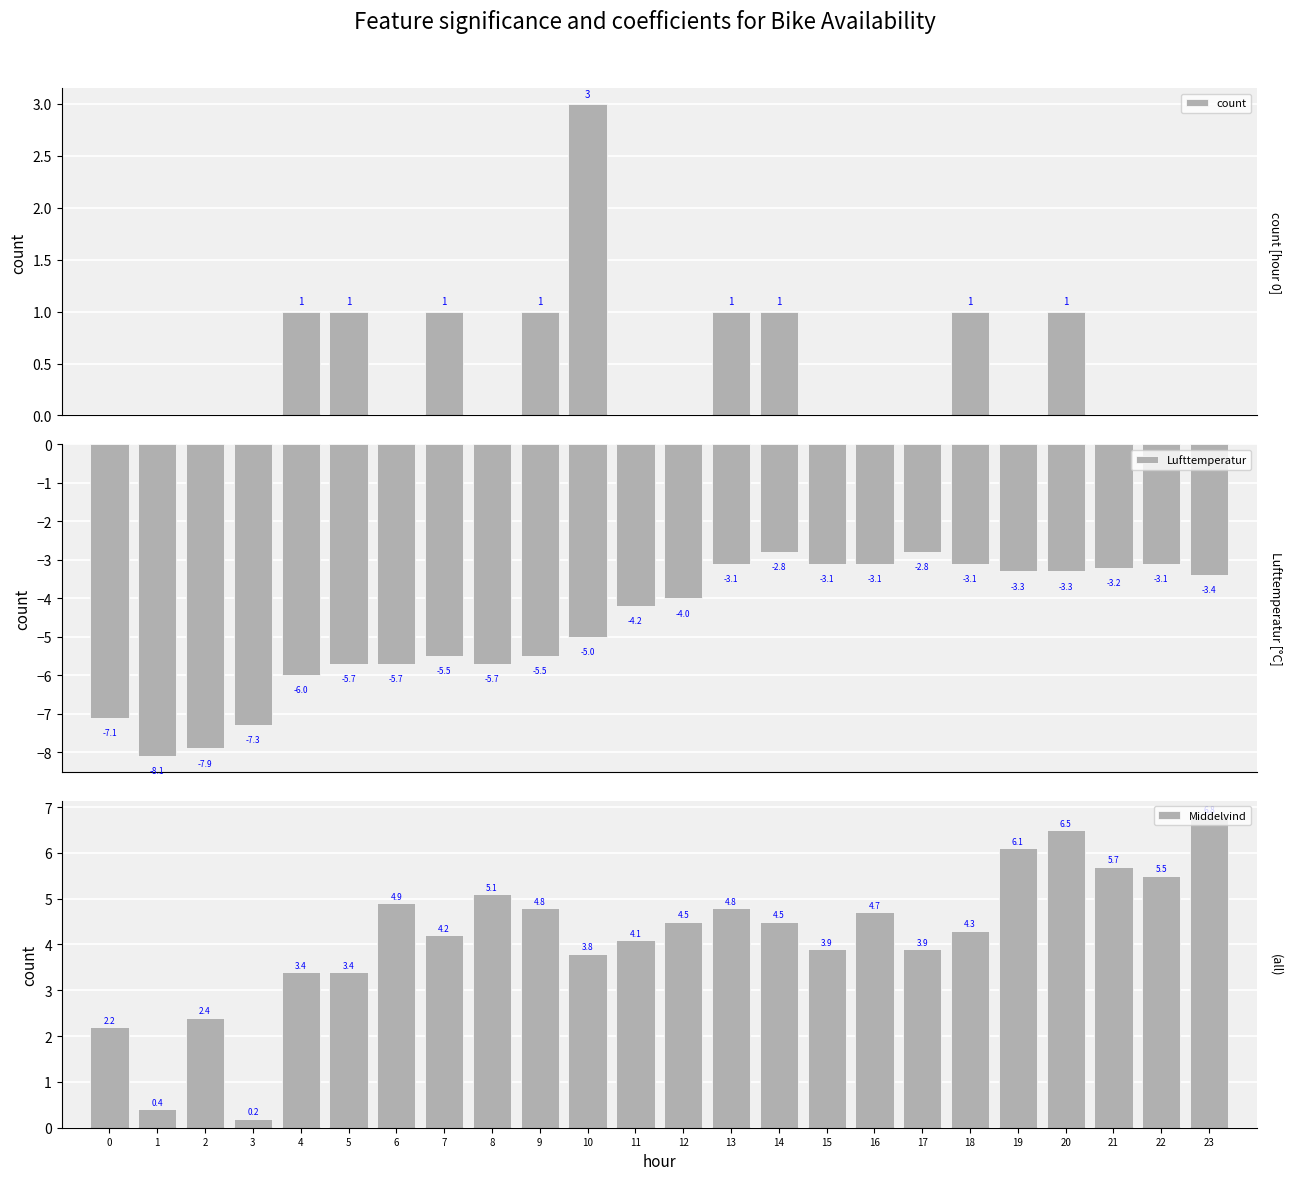

List the labels in order of Lufttemperatur value, smallest first.

1, 2, 3, 0, 4, 5, 6, 8, 7, 9, 10, 11, 12, 23, 19, 20, 21, 13, 15, 16, 18, 22, 14, 17